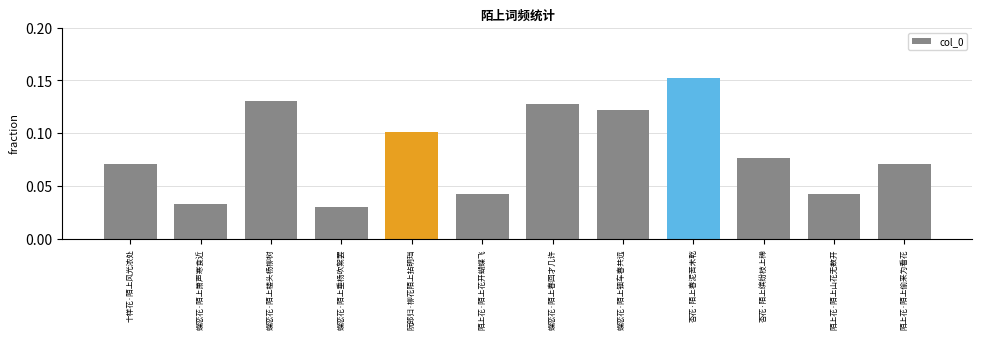

How many categories are shown in the chart?

12